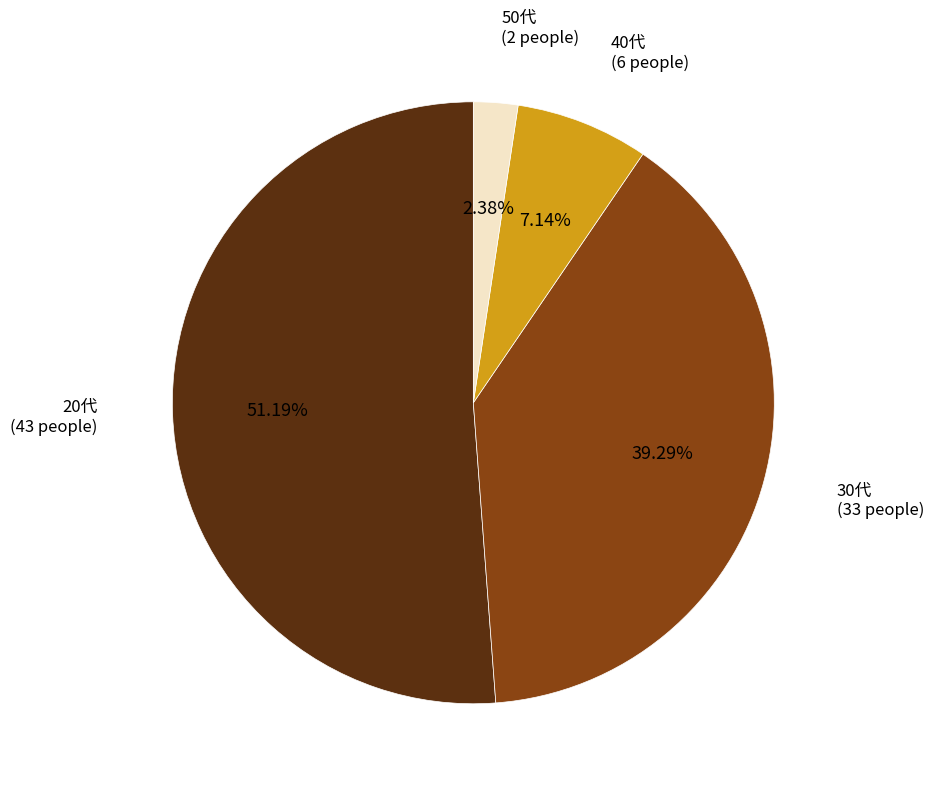

Is there any slice that represents more than half of the pie?

Yes